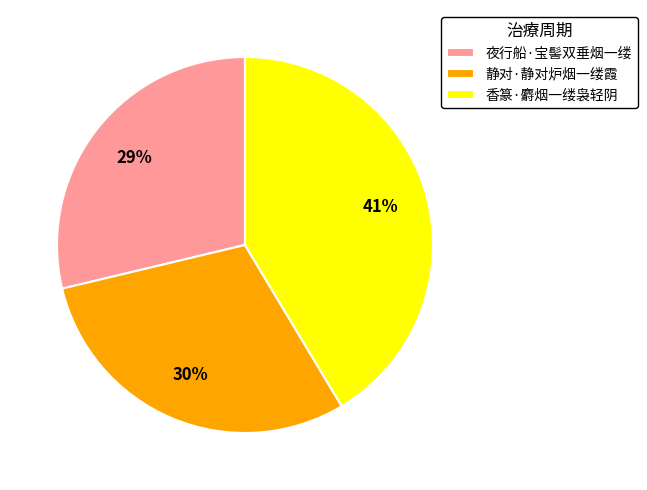

Which category has the smallest portion of the pie?

夜行船·宝髻双垂烟一缕